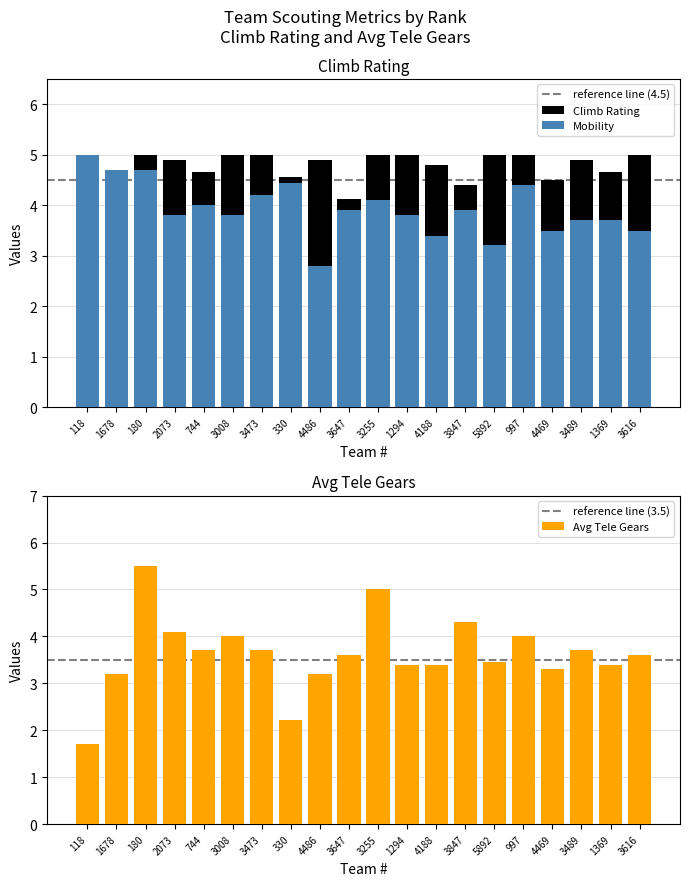

What is the spread (max minus min) of values at 5892?

1.8